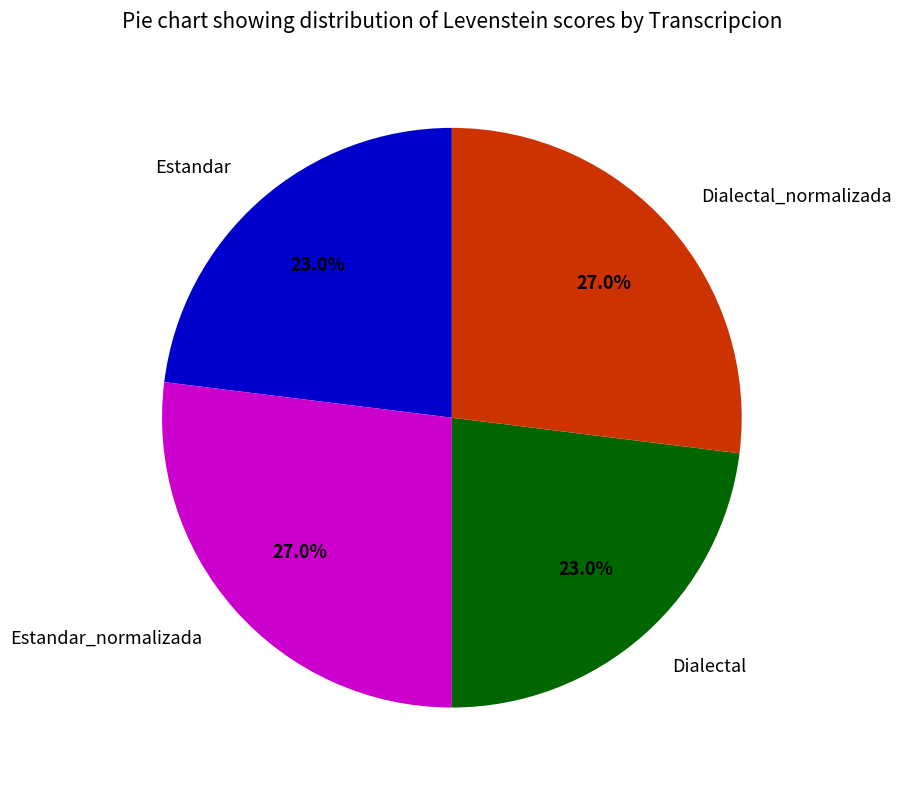

Does Dialectal_normalizada account for over 50% of the chart?

No